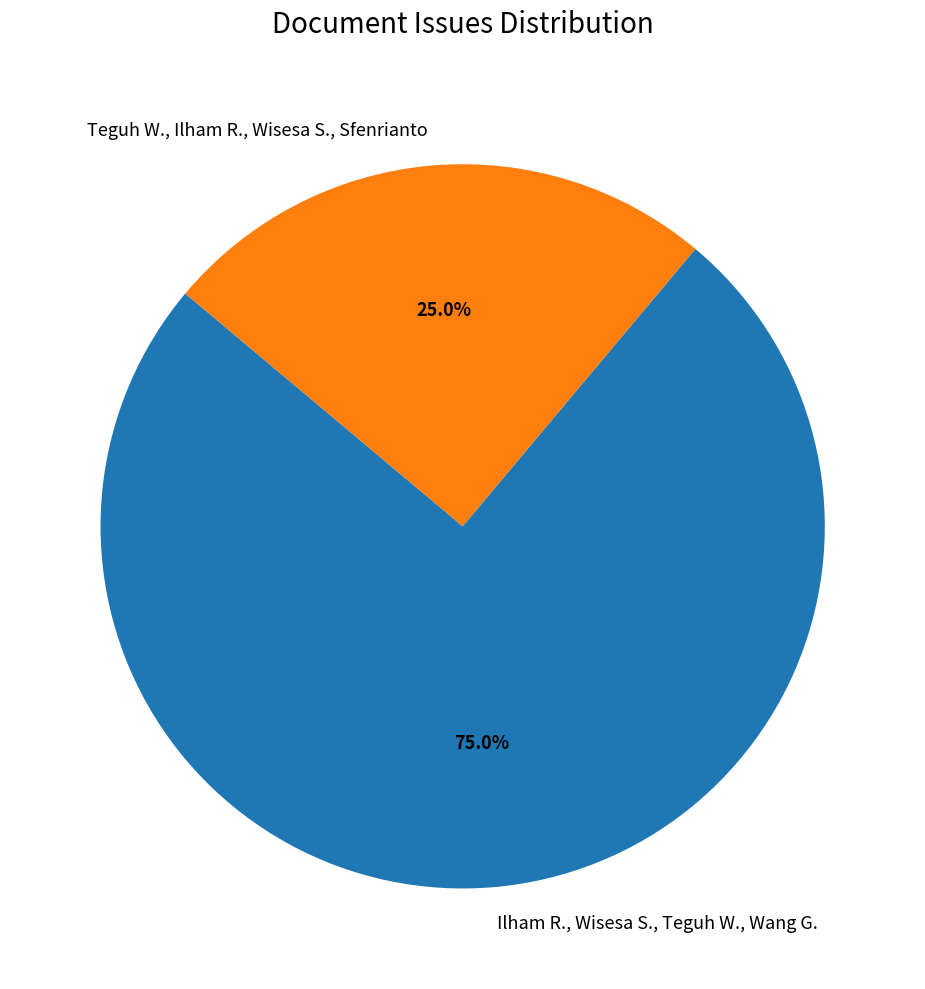

To the nearest percent, what is the average slice percentage?

50%